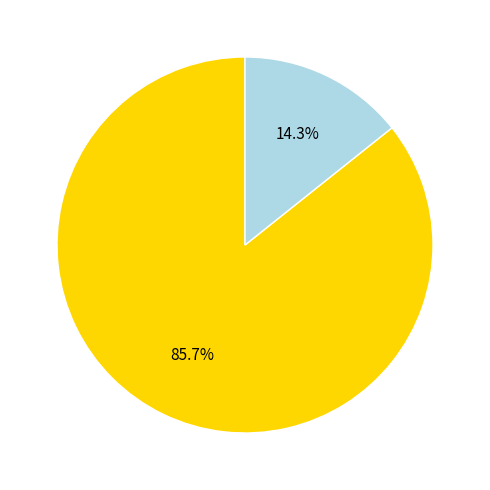

How many segments does this pie chart have?

2